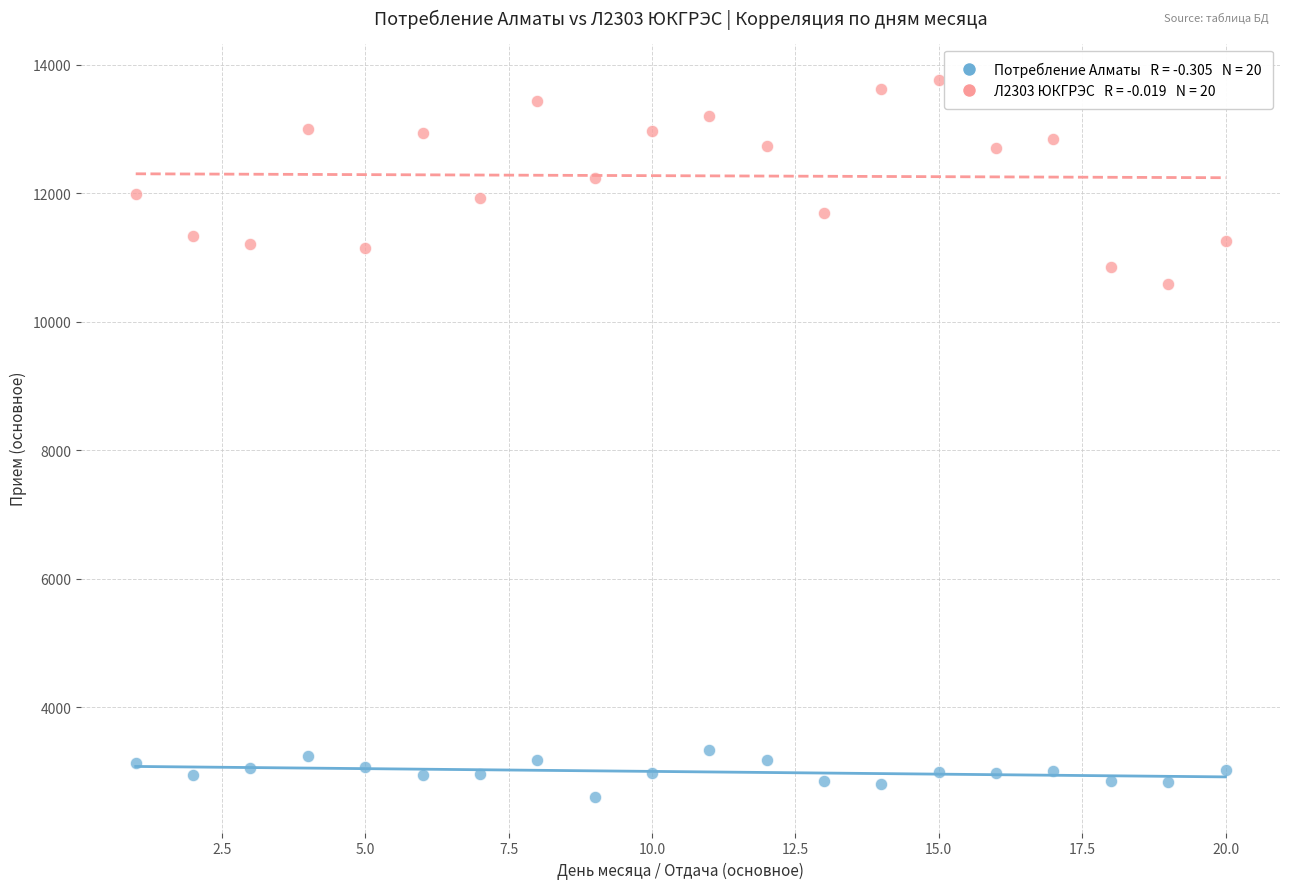

Across all series, what Y value is closest to 8188?

10590.8